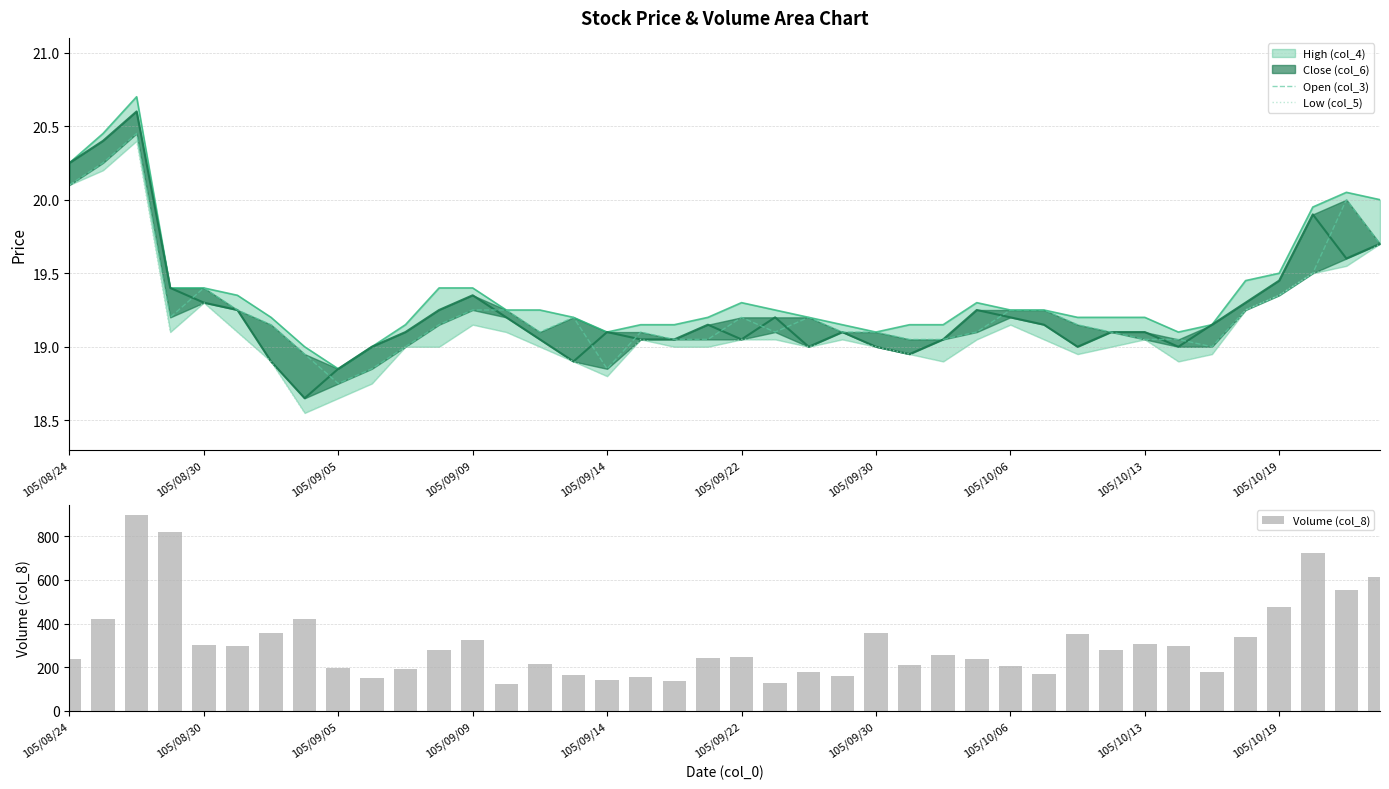

How many data points in Low (col_5) are less than 19?

11